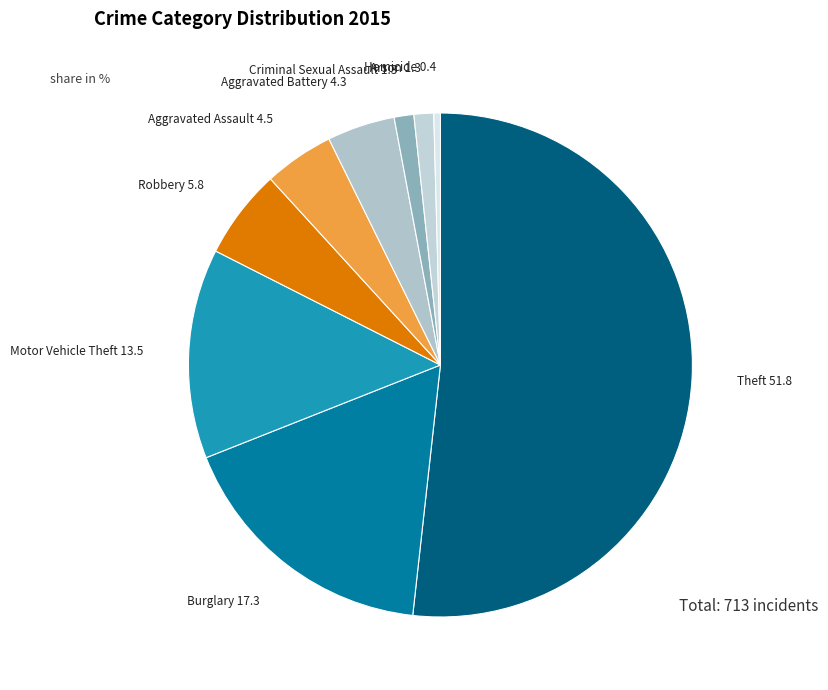

Count the number of slices in the pie.

9